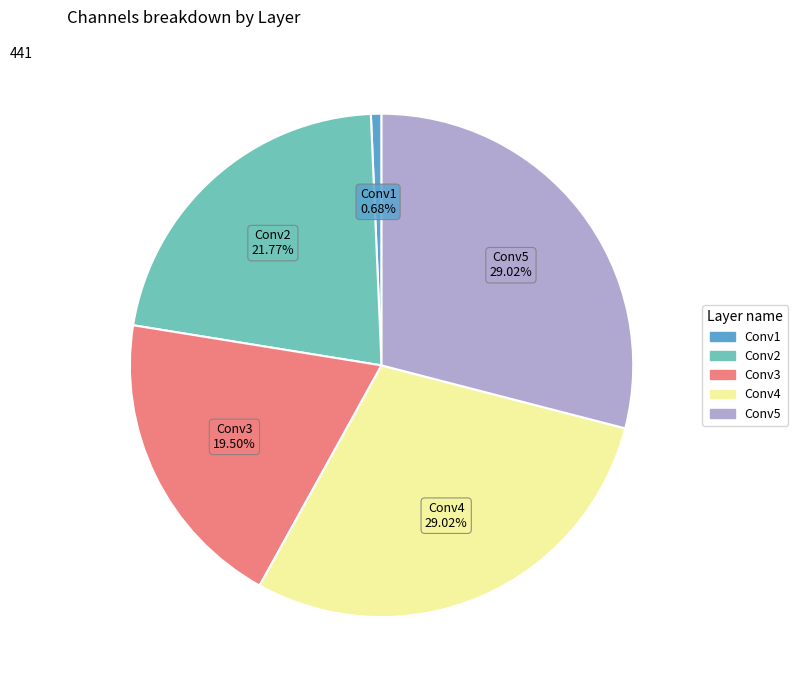

Combined, do Conv5 and Conv4 account for over 50%?

Yes